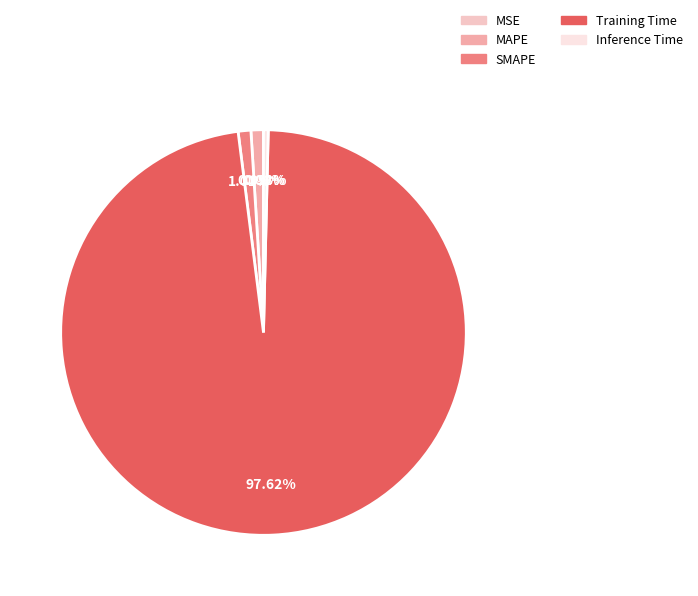

To the nearest percent, what is the combined percentage of MAPE and Inference Time?

1%